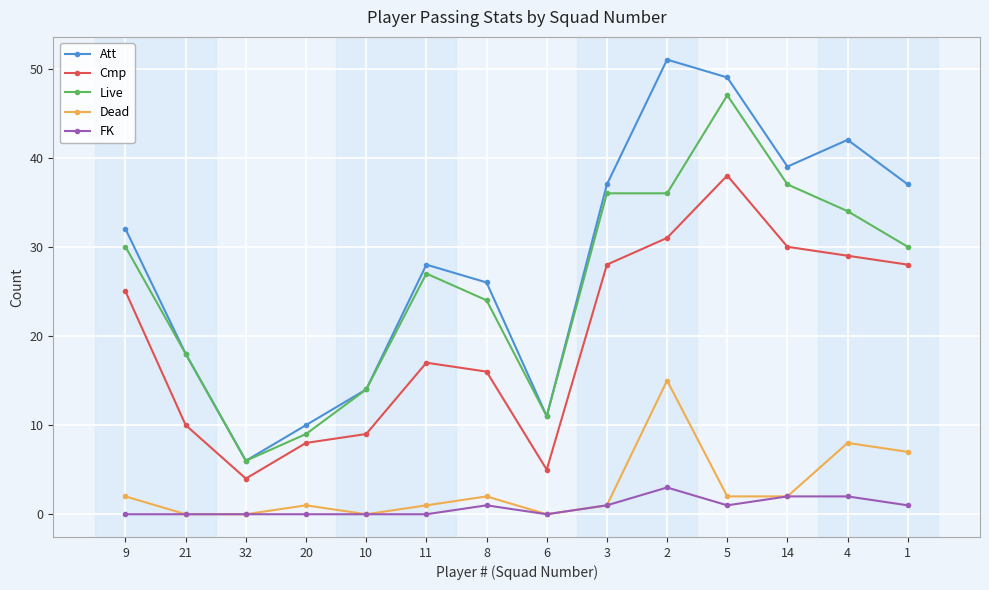

What is the sum of the FK values at 2 and 14?

5